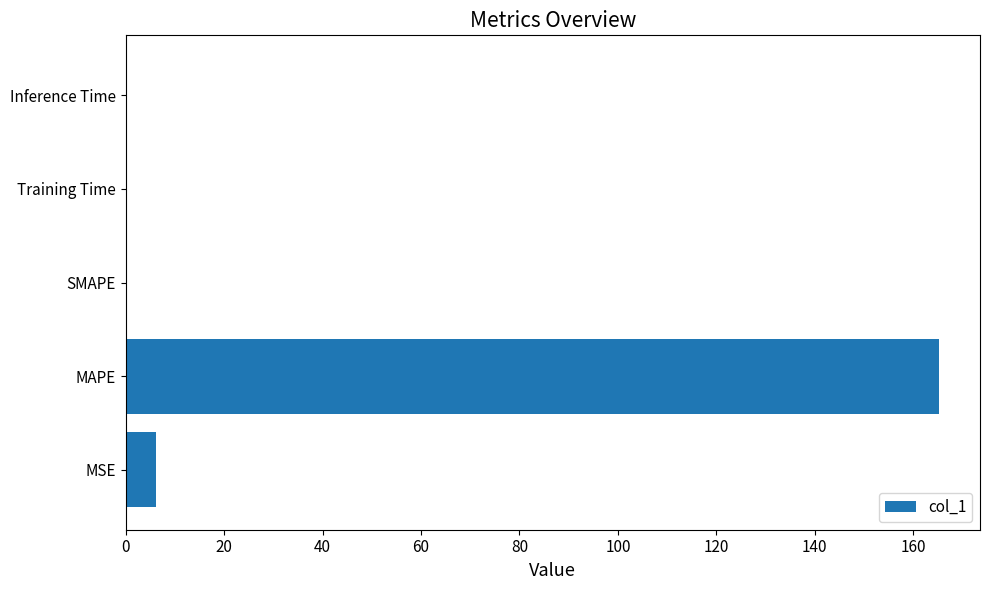

Which has a higher value, MAPE or Training Time?

MAPE